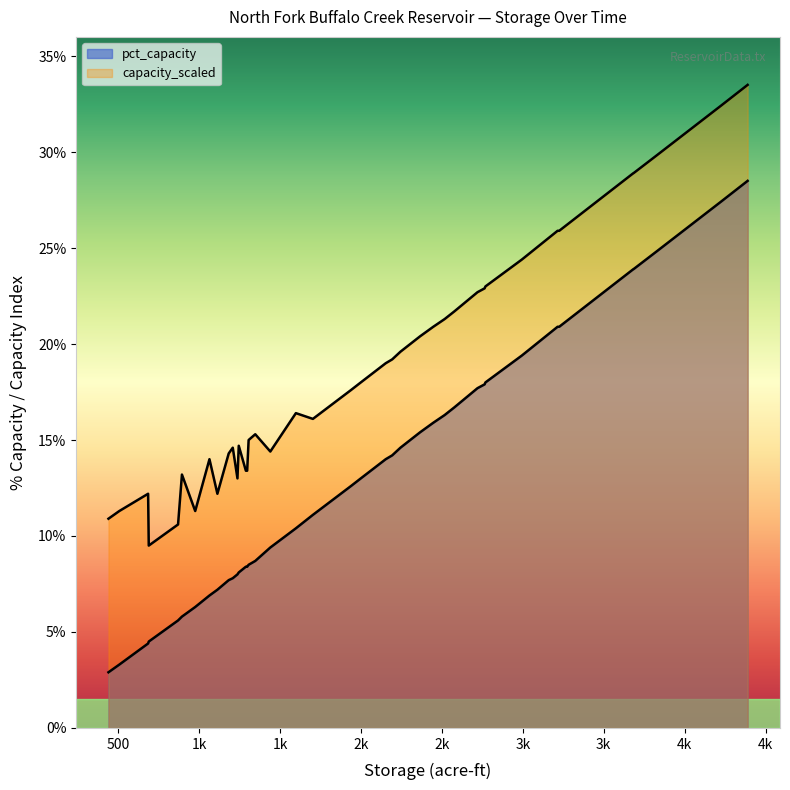

How many values in the pct_capacity series are below 12?

20